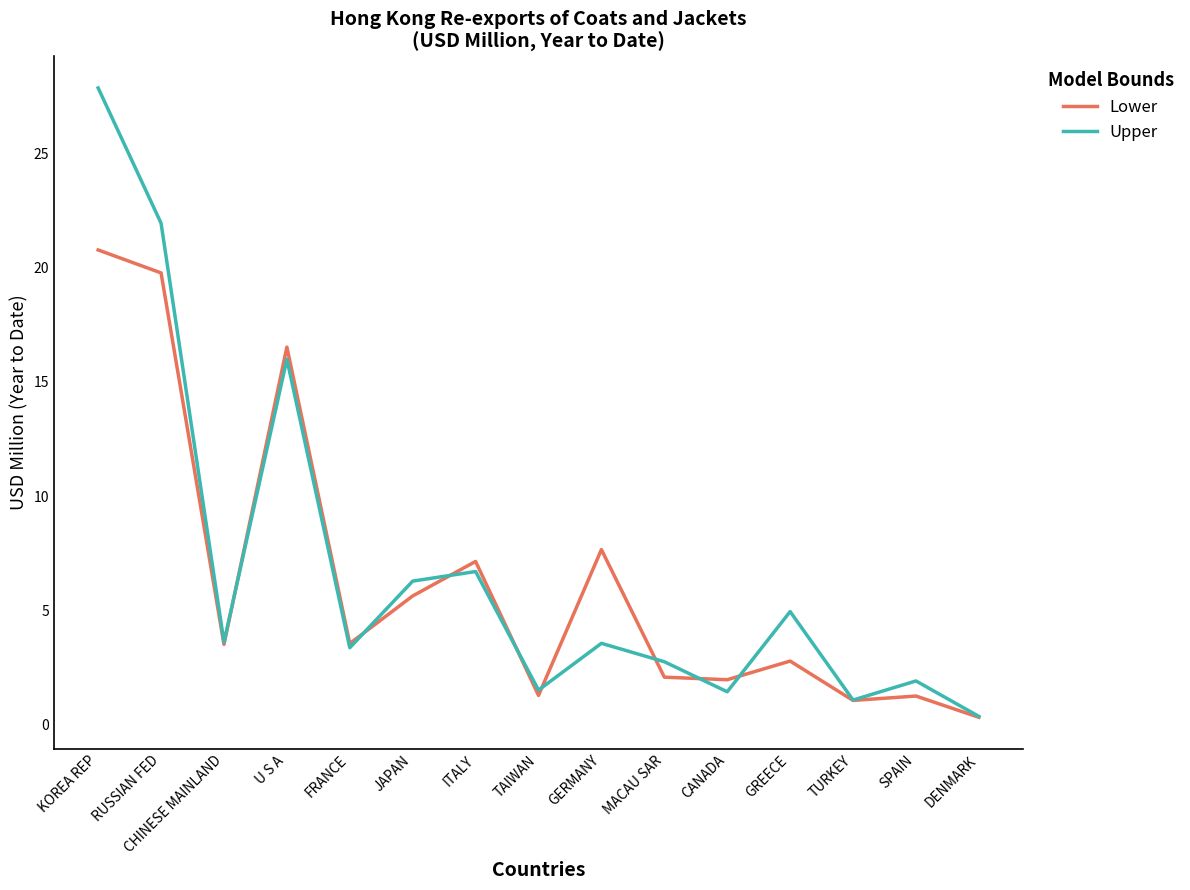

Does the chart display data point markers on the line(s)?

No